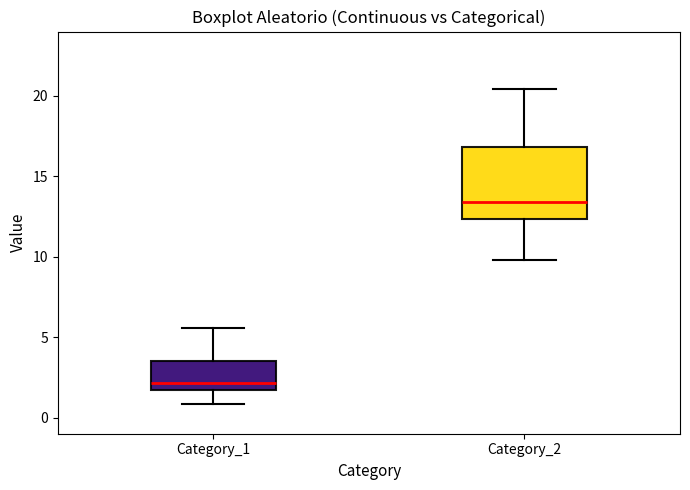

Reading left to right, read every box against the y-axis: the position of its median line, the range the box covers, and the ends of its whiskers. The values are not printed on the chart, so give them approximately, as read against the axis.

Category_1: median 2.0, box 1.5 to 3.5, whiskers 1.0 to 5.5
Category_2: median 13.5, box 12.5 to 17.0, whiskers 10.0 to 20.5